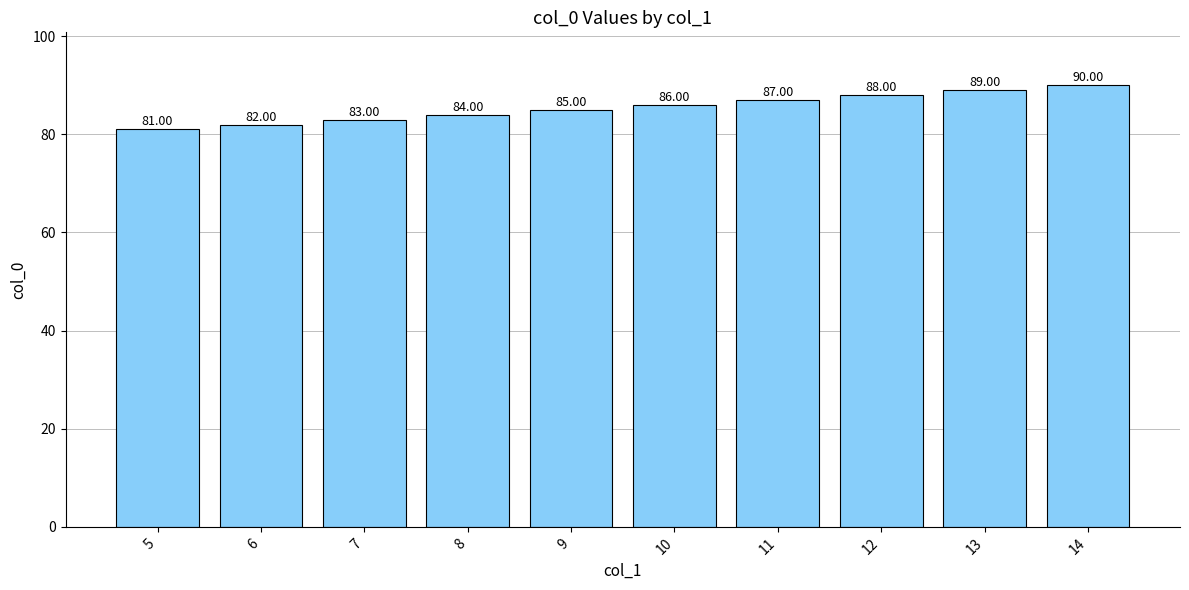

What is the difference between the maximum and minimum values?

9